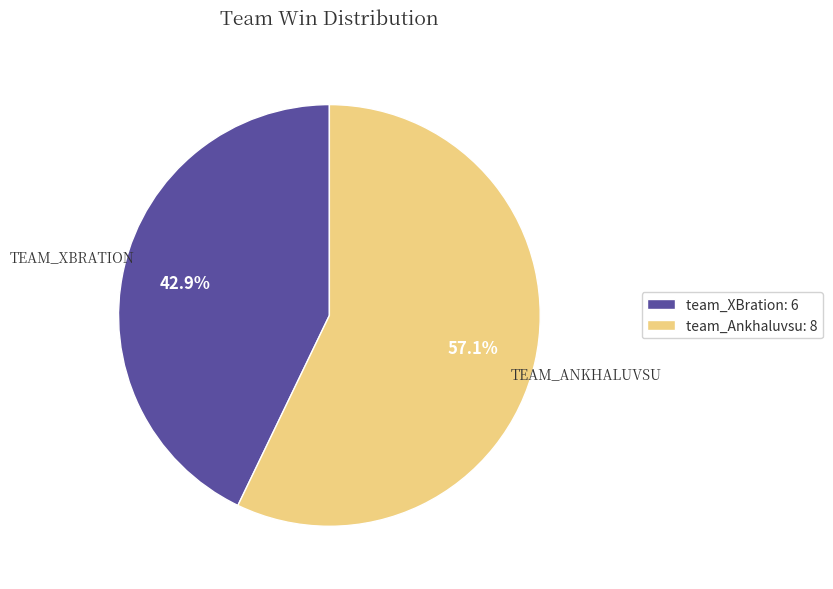

Is team_Ankhaluvsu the majority of the pie?

Yes